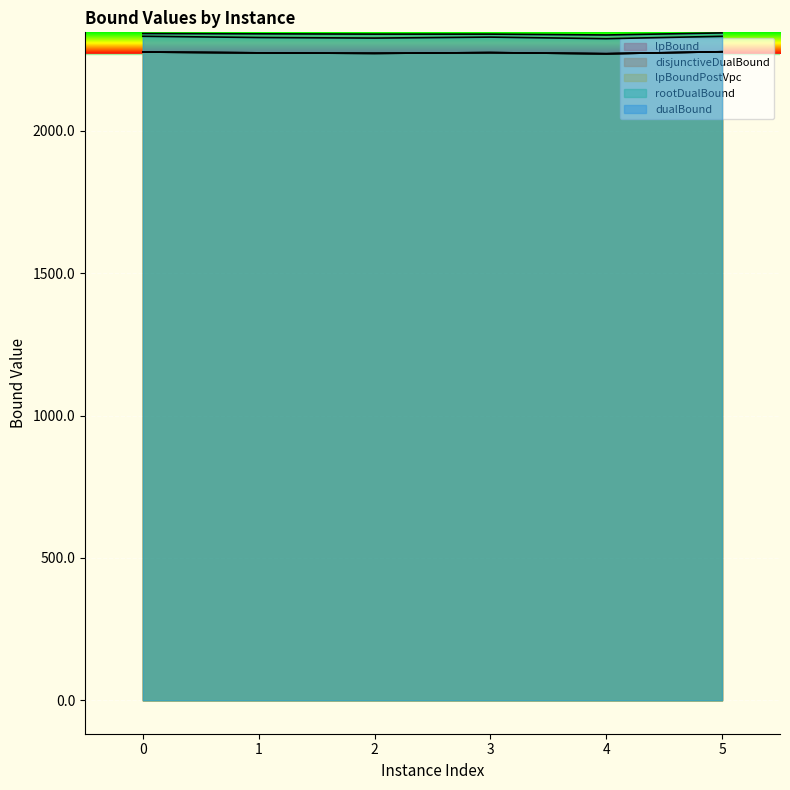

What is the difference between the disjunctiveDualBound values at 5 and 3?

3.1